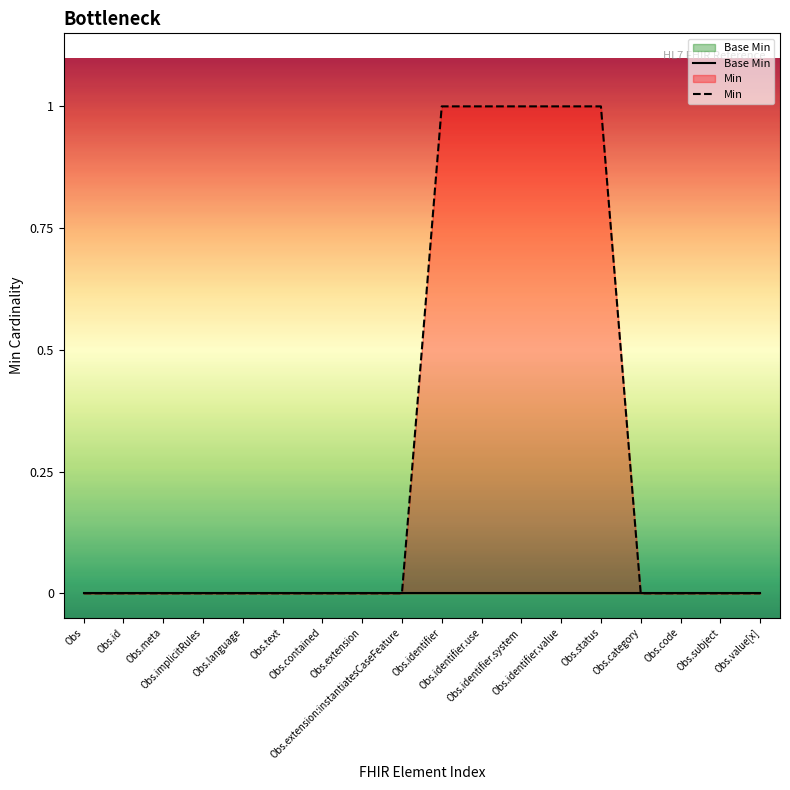

The value of Base Min at Obs.meta is 0. True or false?

True